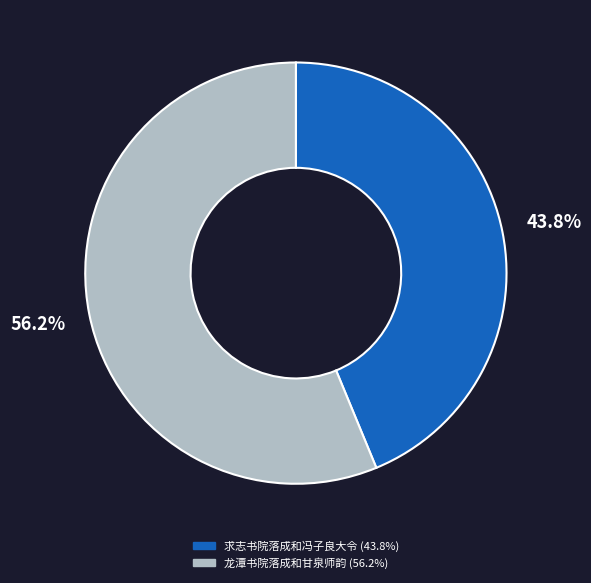

To the nearest percent, what percentage of the pie is 求志书院落成和冯子良大令?

44%